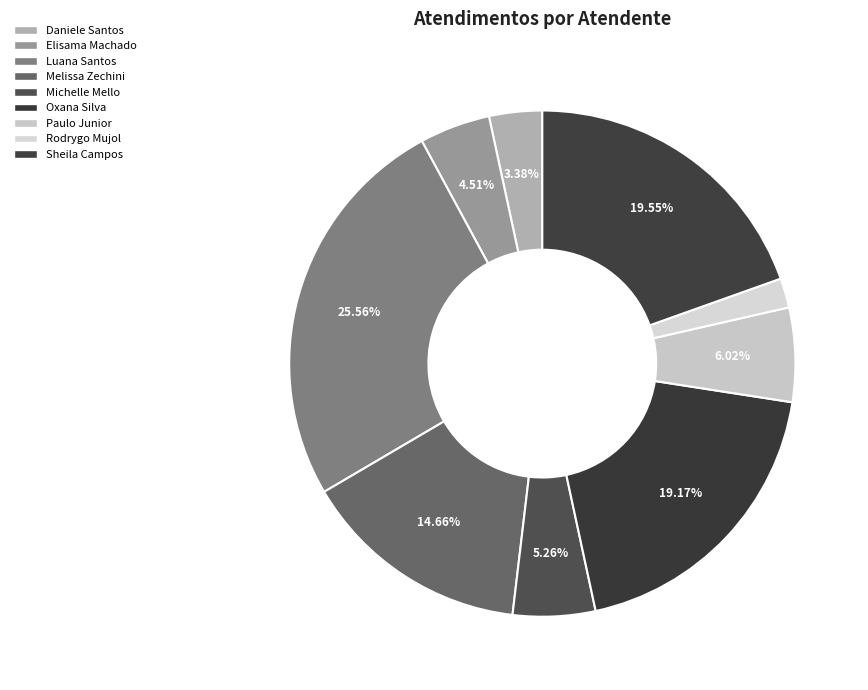

Count the number of slices in the pie.

9